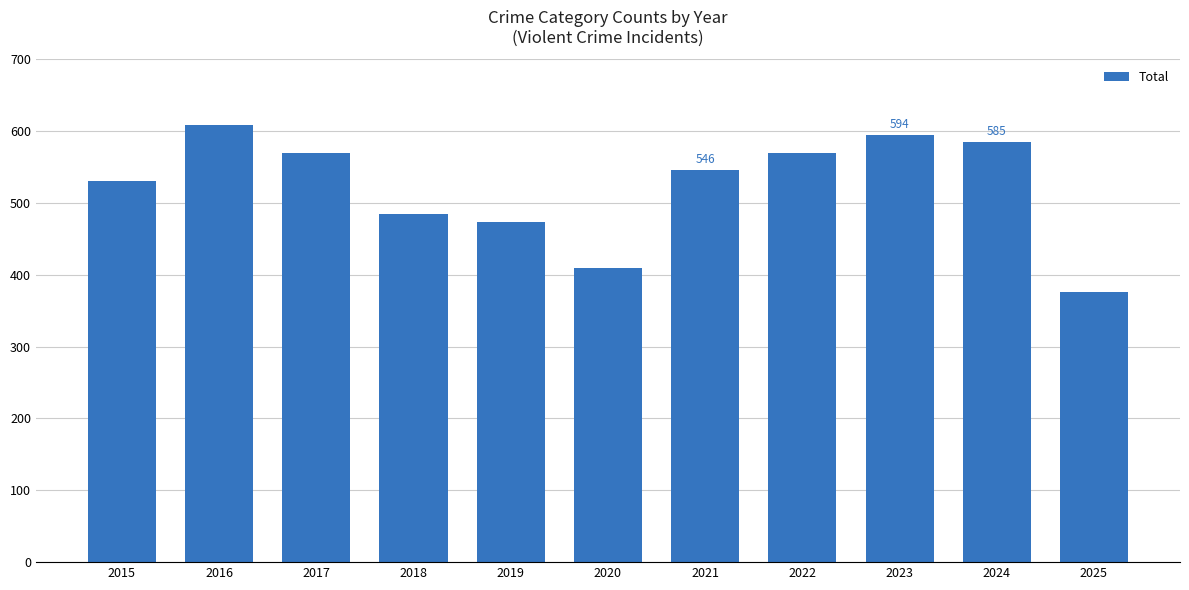

At which category does the chart reach its minimum across all series?

2025